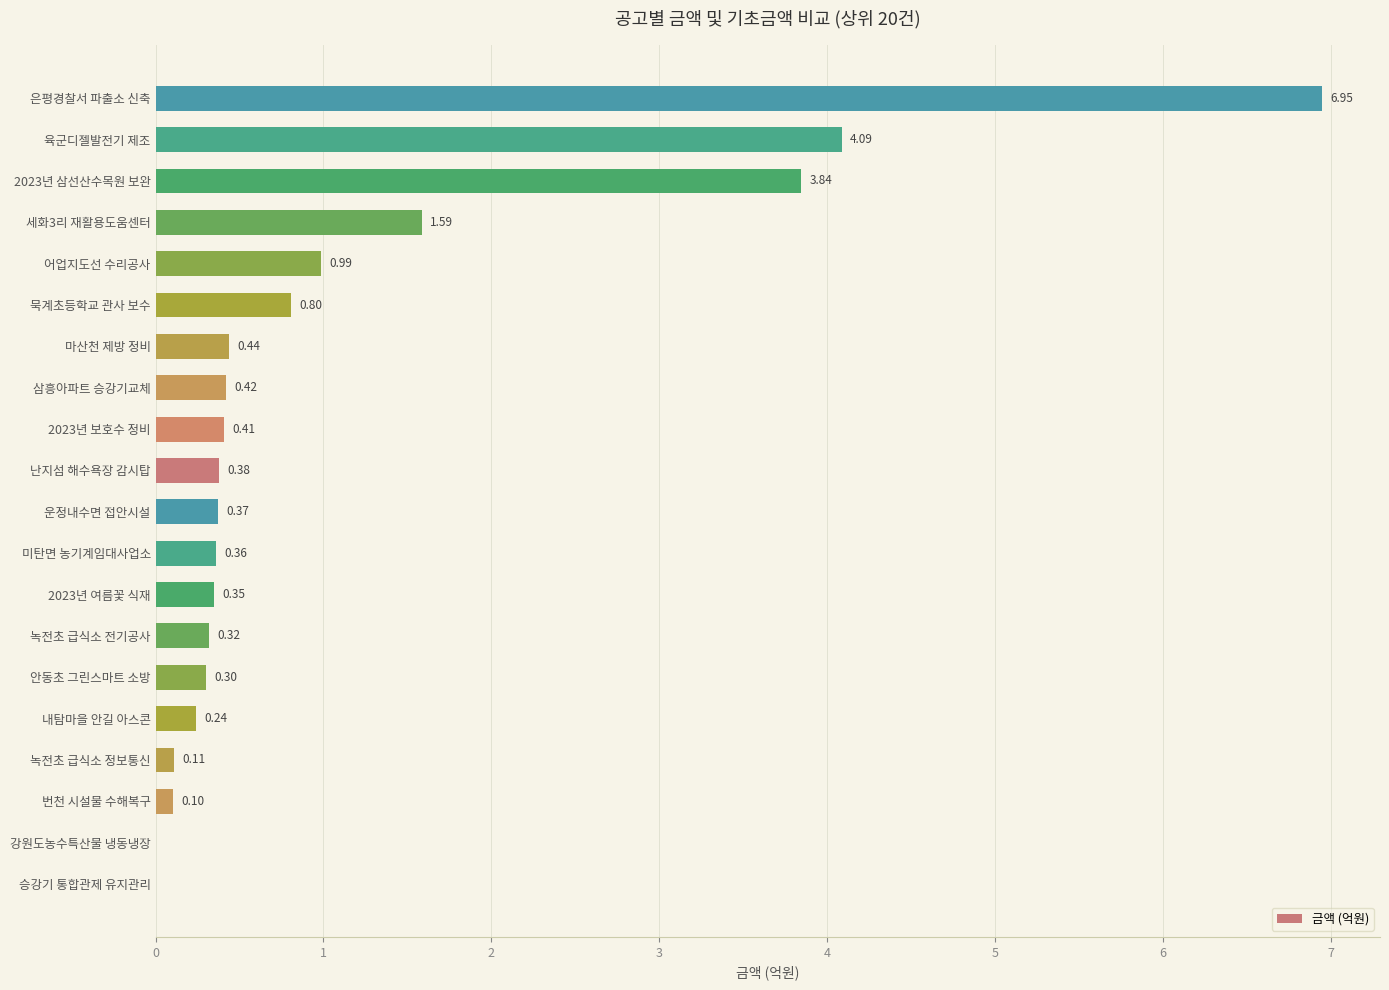

At which category does the chart reach its peak across all series?

은평경찰서 파출소 신축